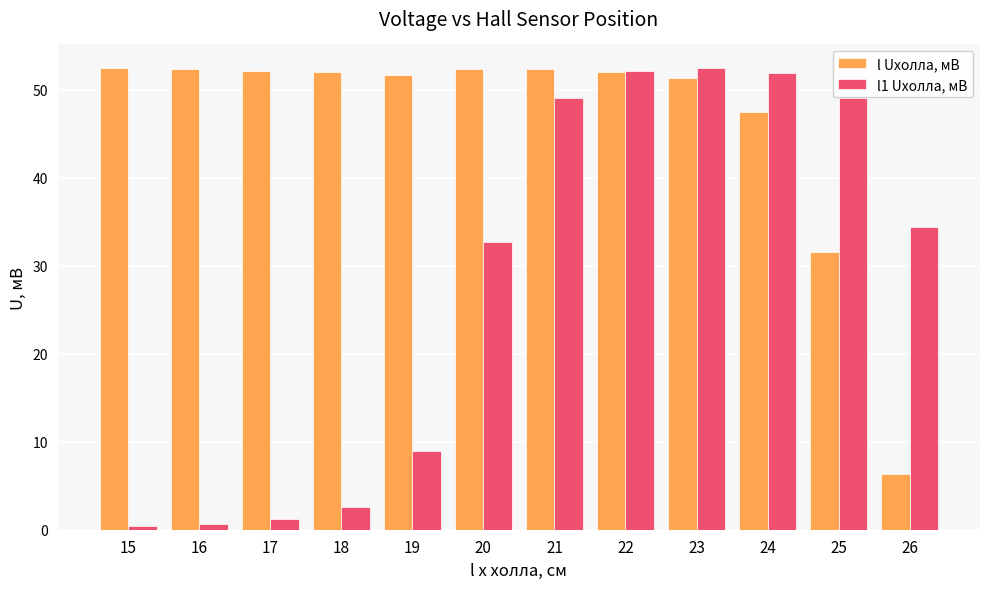

What is the sum of all l1 Uхолла, мВ values?

335.4